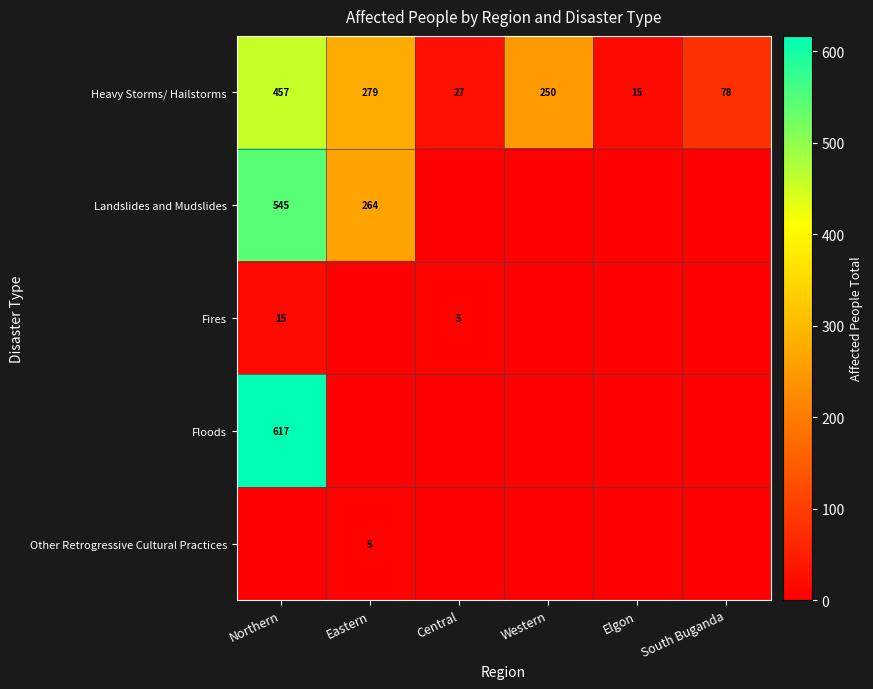

At which label does Heavy Storms/ Hailstorms first exceed 250?

Northern